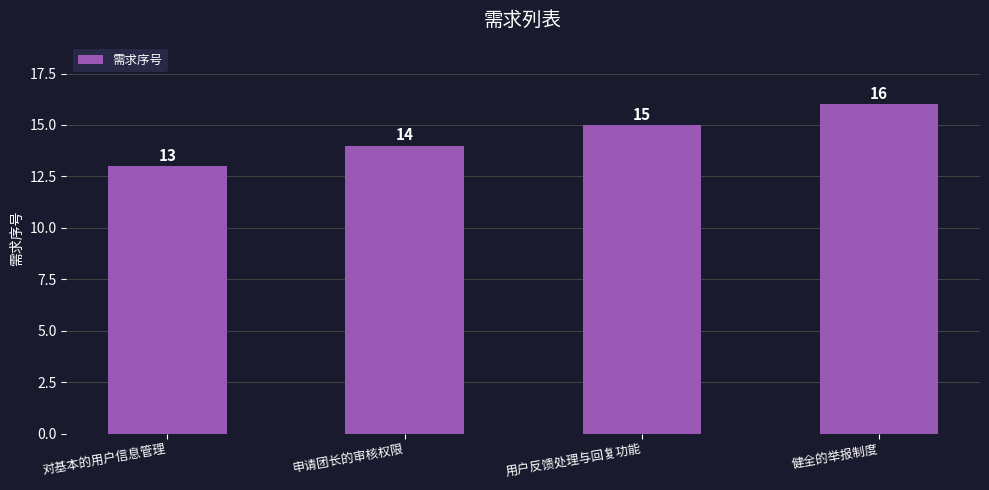

Reading left to right, what are all the values shown in this chart?

13	14	15	16